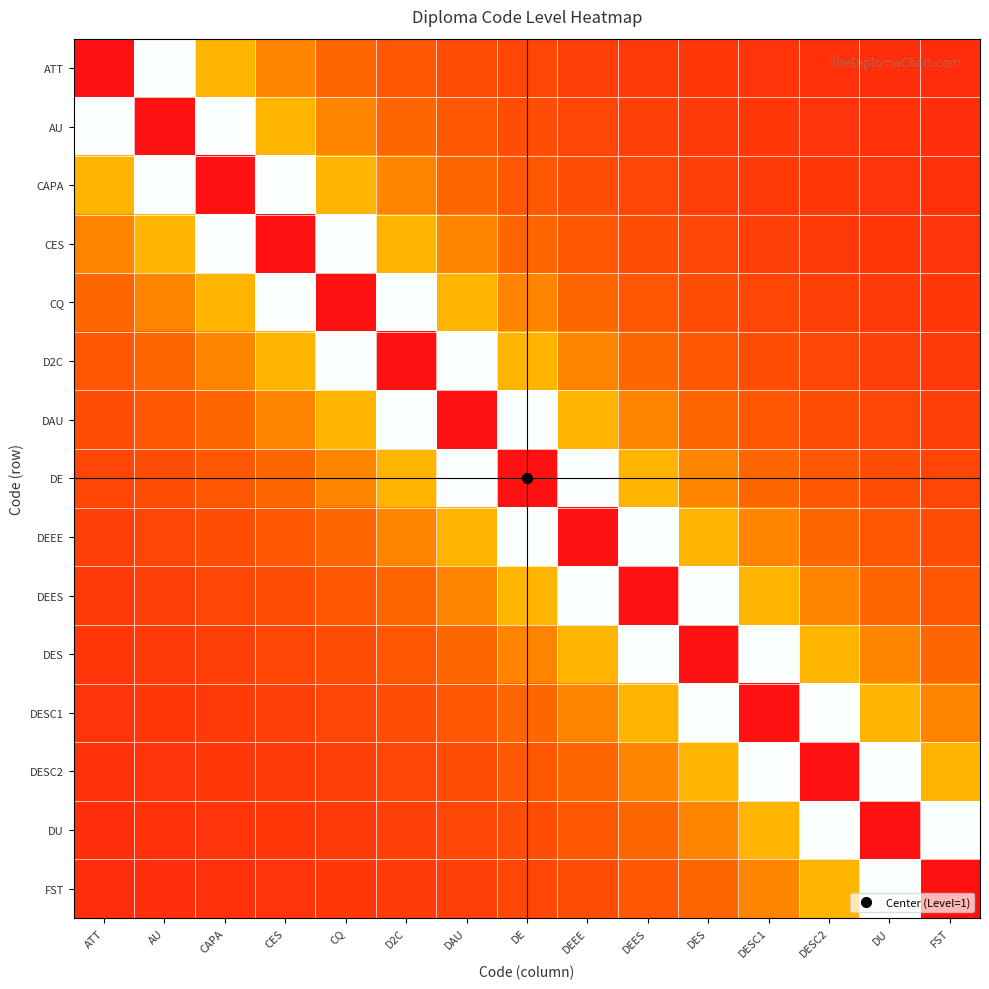

At how many categories does at least one series exceed 0?

15